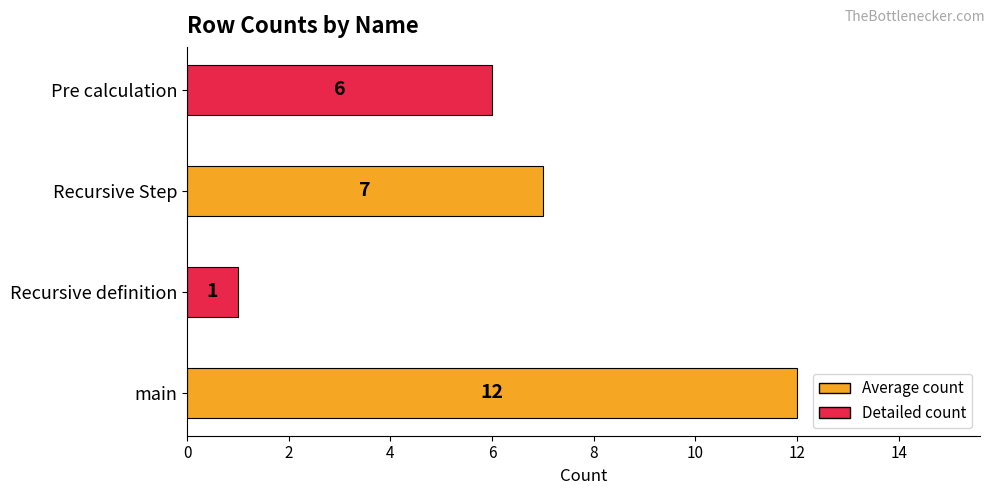

Which label corresponds to the smallest value in the chart?

Recursive definition